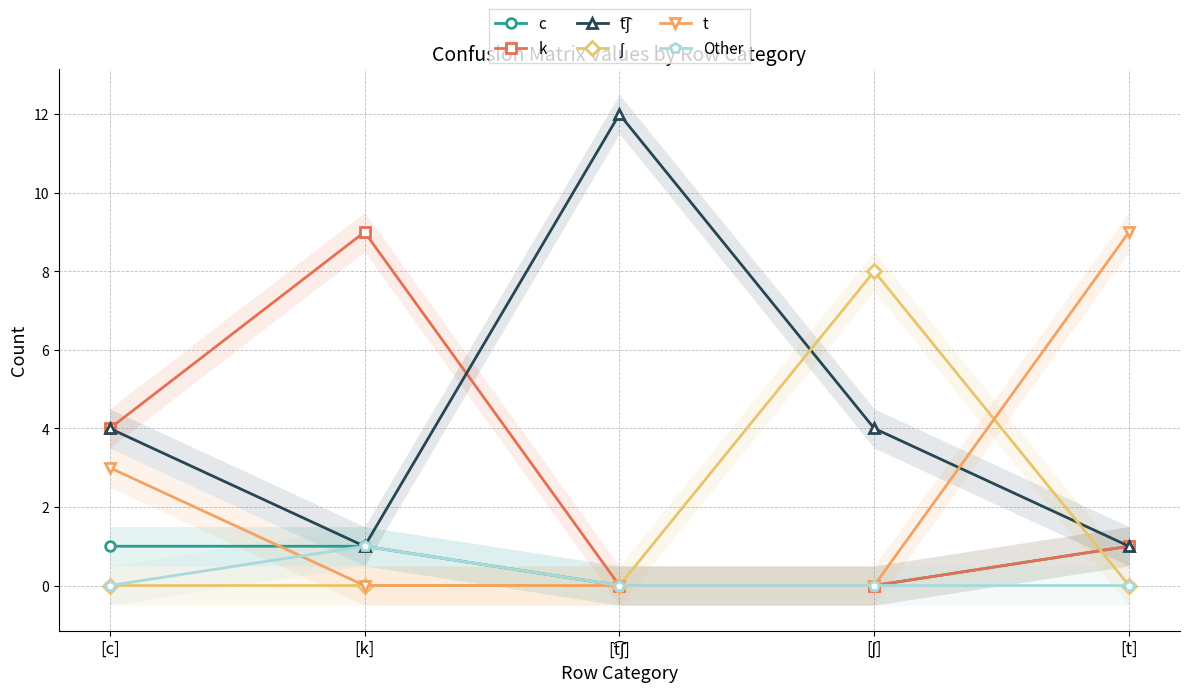

What is the approximate value of c at [c]?

1